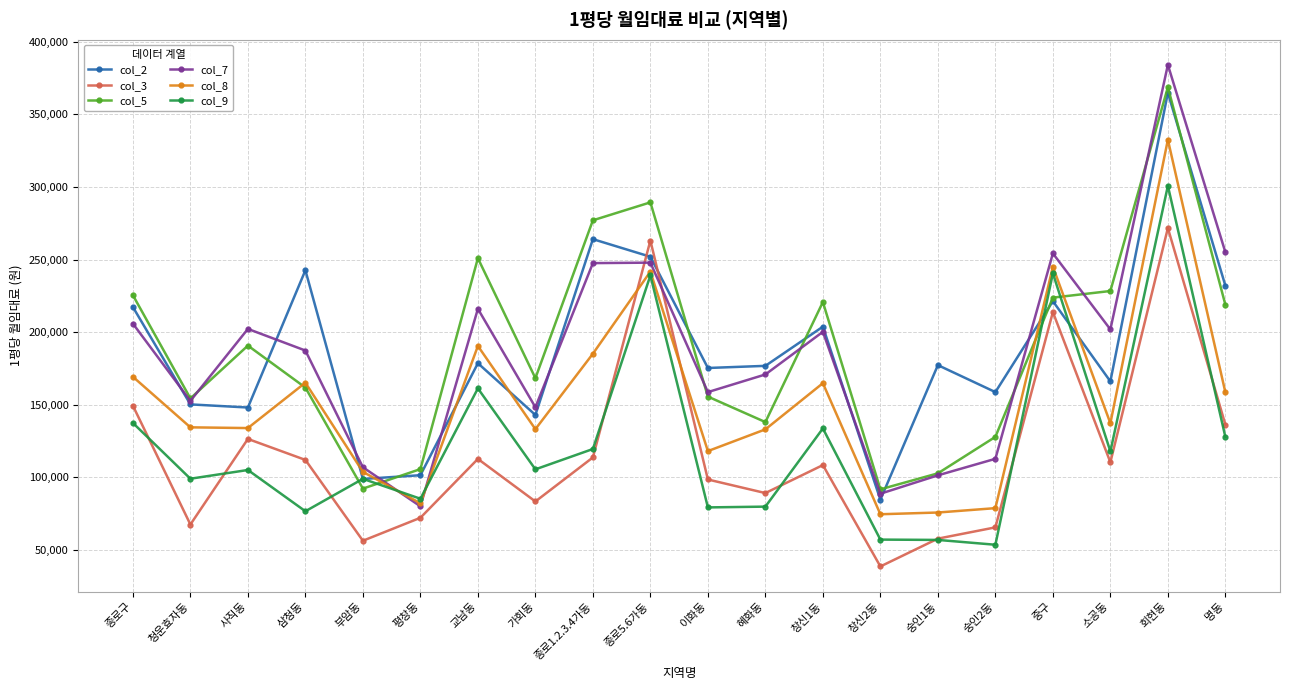

In col_9, how many points are lower than both neighbors (excluding endpoints)?

7